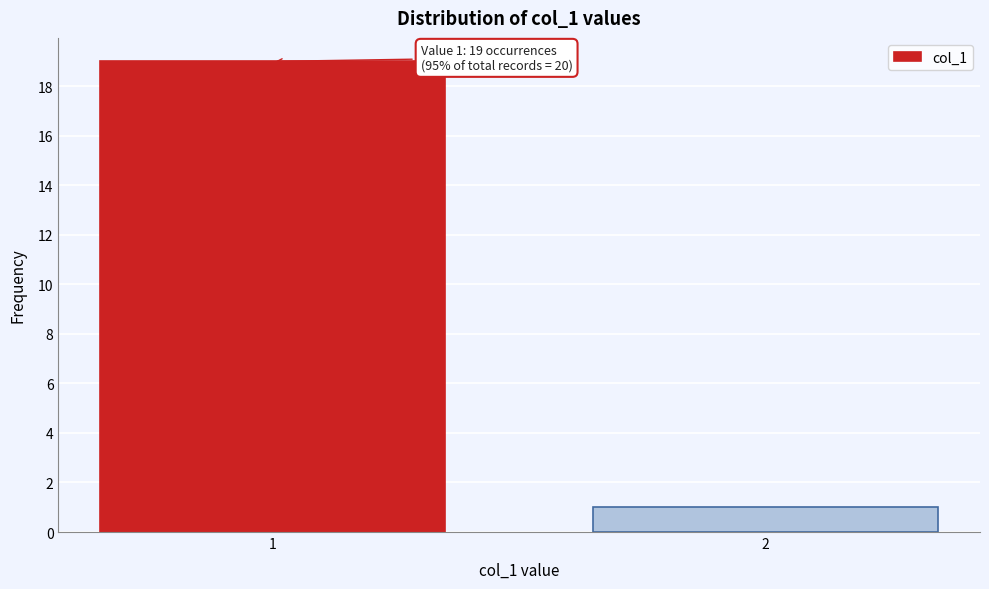

Reading left to right, transcribe all the data shown in this chart.

19	1